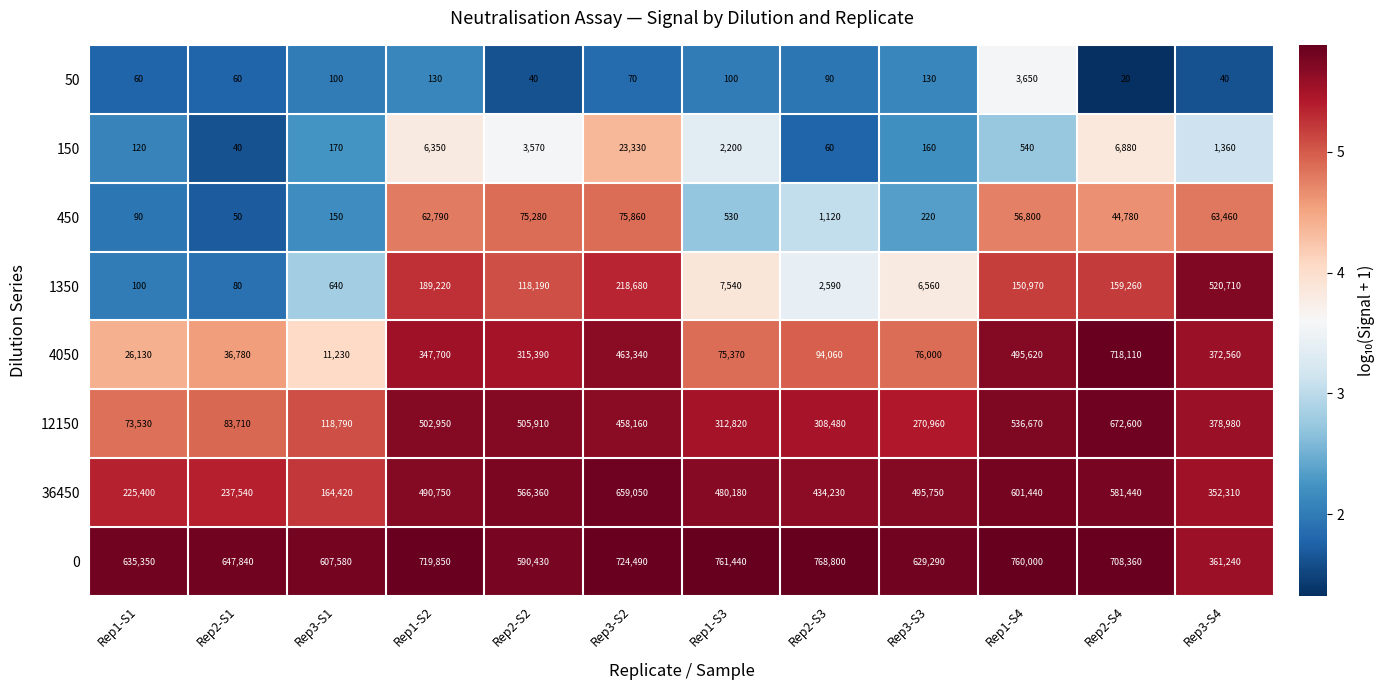

Where does the 50 series first go above 90?

Rep3-S1